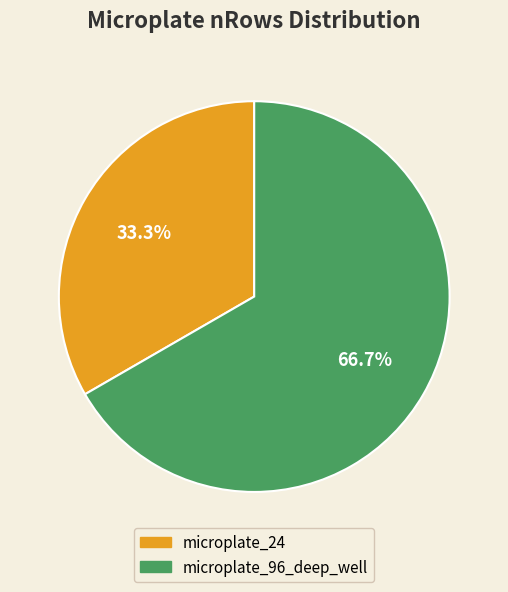

To the nearest percent, what is the combined percentage of microplate_96_deep_well and microplate_24?

100%